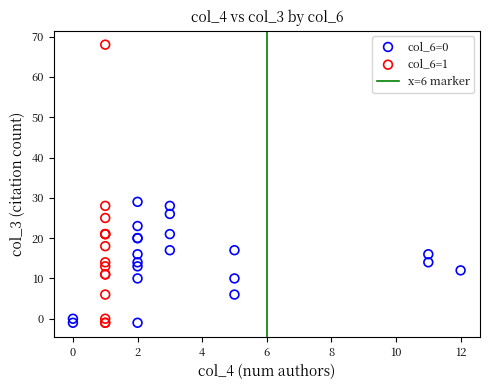

Which series has the widest spread of Y values?

col_6=1